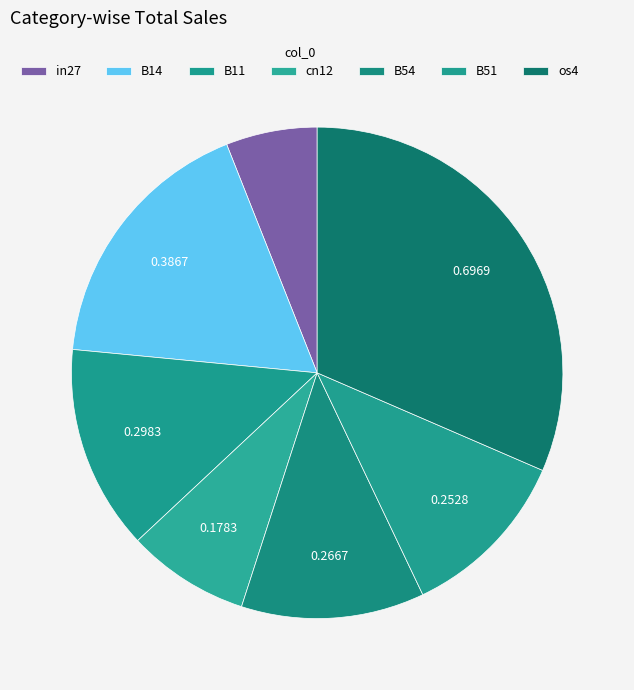

To the nearest percent, what is the combined percentage of B14 and os4?

49%